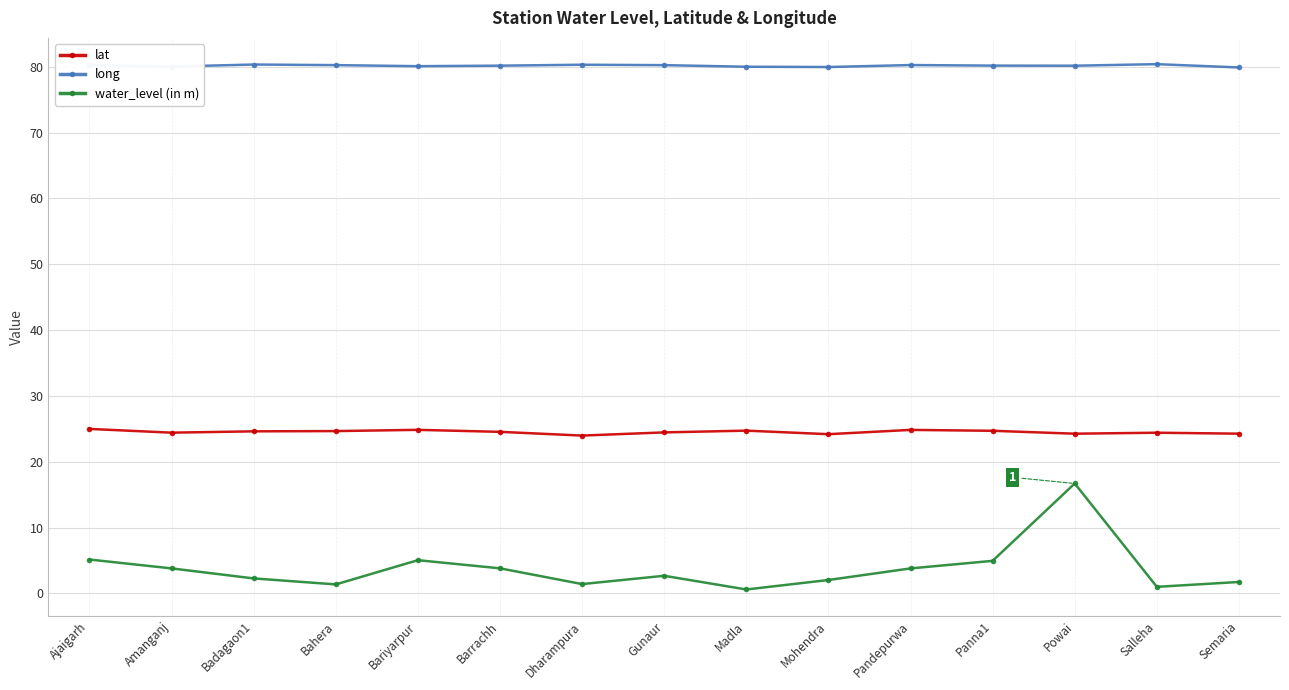

True or false: lat has more than 2 interior local peaks.

True